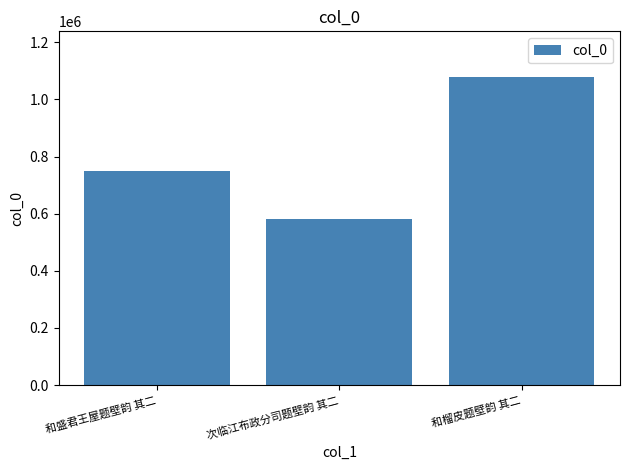

Reading right to left, transcribe all the data shown in this chart.

和榴皮题壁韵 其二=1076884	次临江布政分司题壁韵 其二=580671	和盛君王屋题壁韵 其二=748971